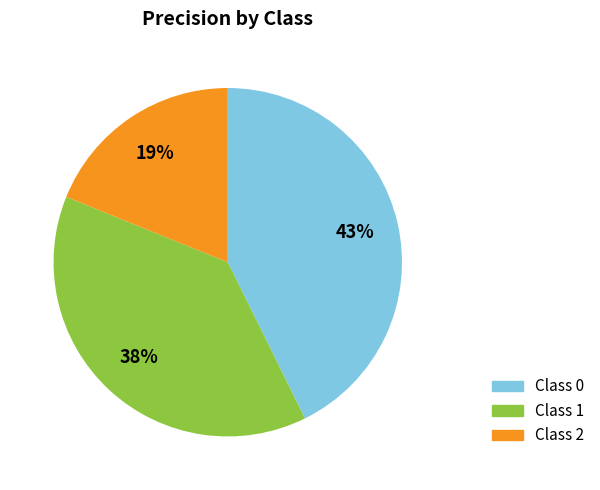

To the nearest percent, what is the difference between the largest and smallest slice percentages?

24%